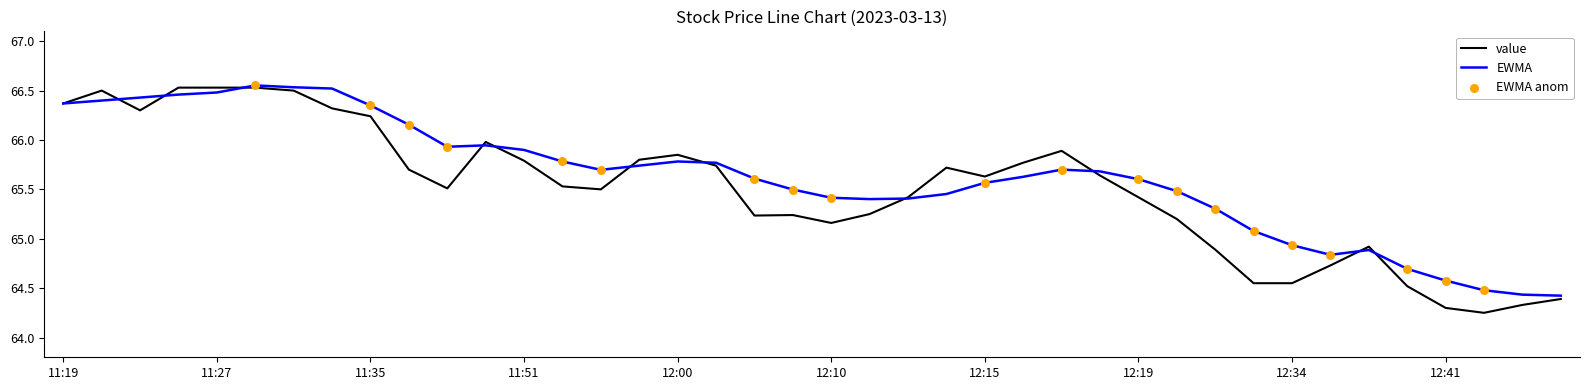

Does the chart have visible grid lines?

No